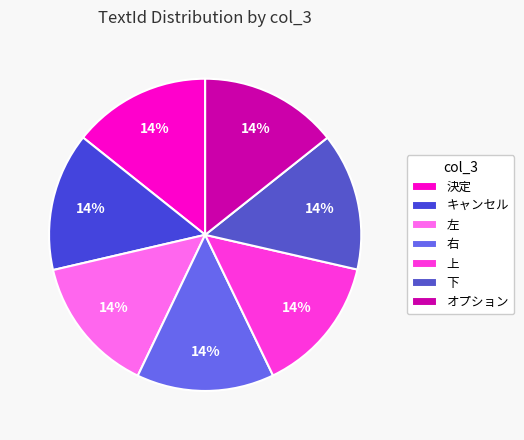

Is there any slice that represents more than half of the pie?

No